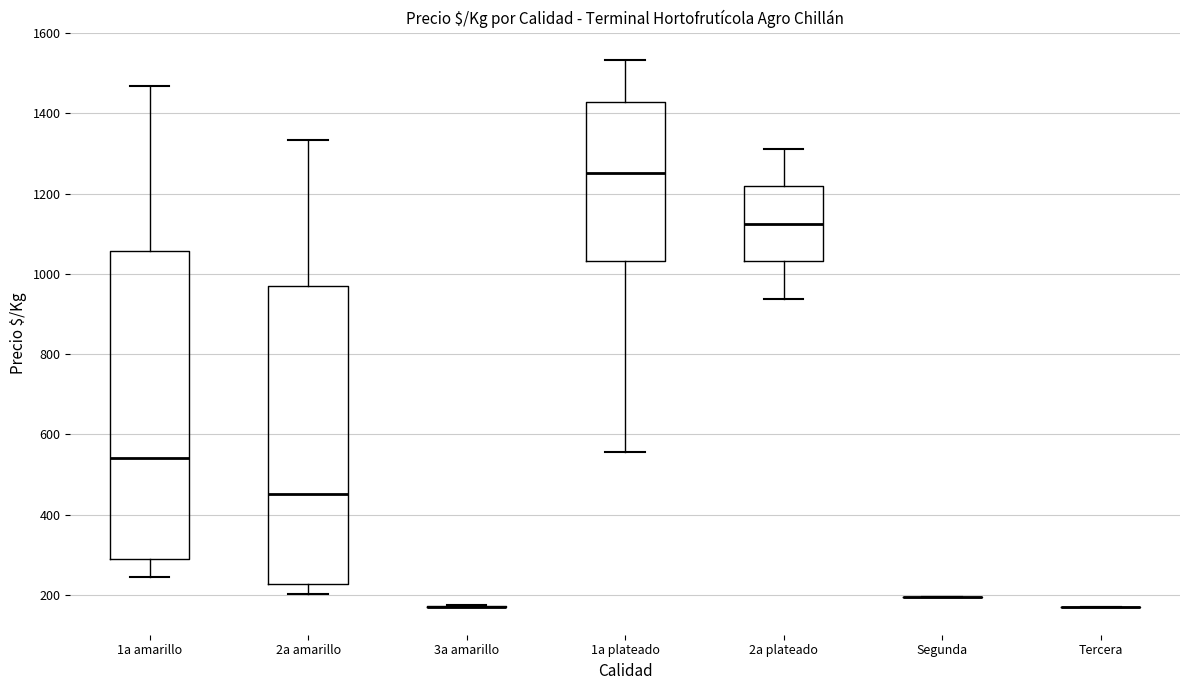

Which box is the tallest, from its lower edge to its upper edge?

1a amarillo